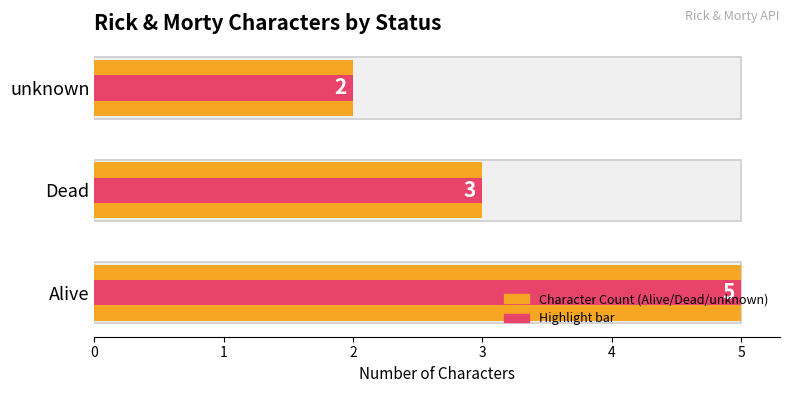

What is the sum of all values?

10